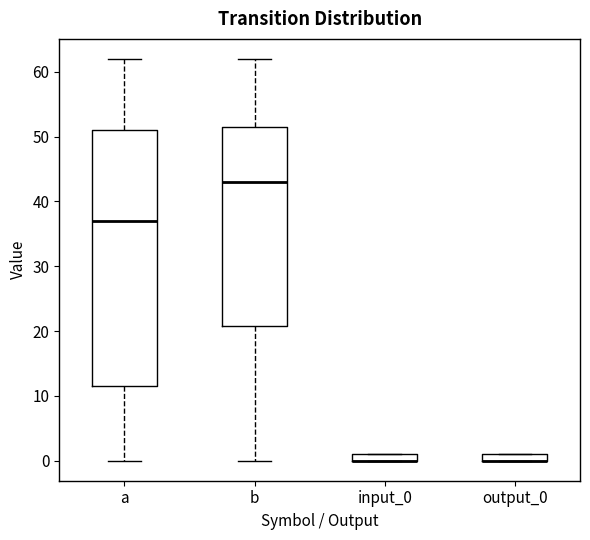

Where is the upper edge of the box for a on the y-axis? The values are not printed on the chart, so give them approximately, as read against the axis.

51